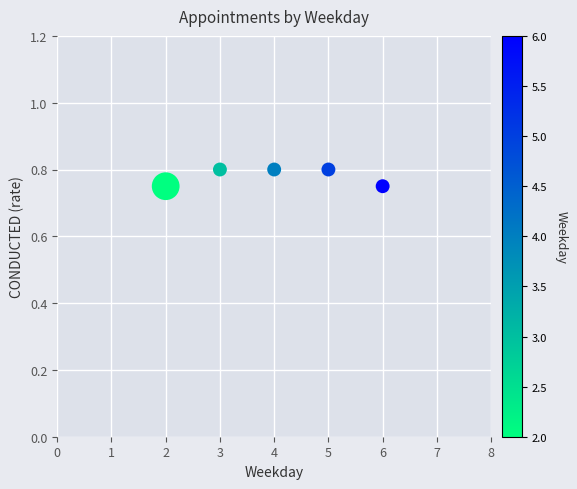

What is the average X value?

4.0